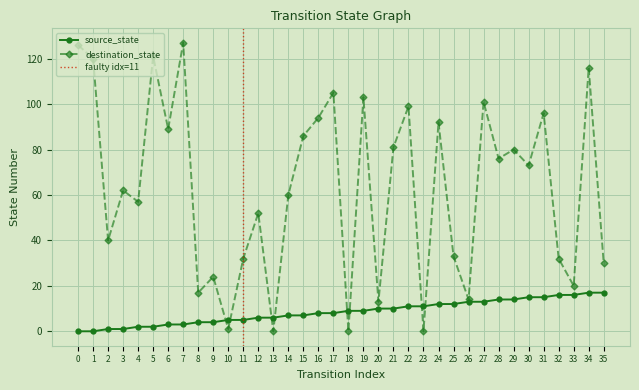

How many positive values does the source_state series have?

34